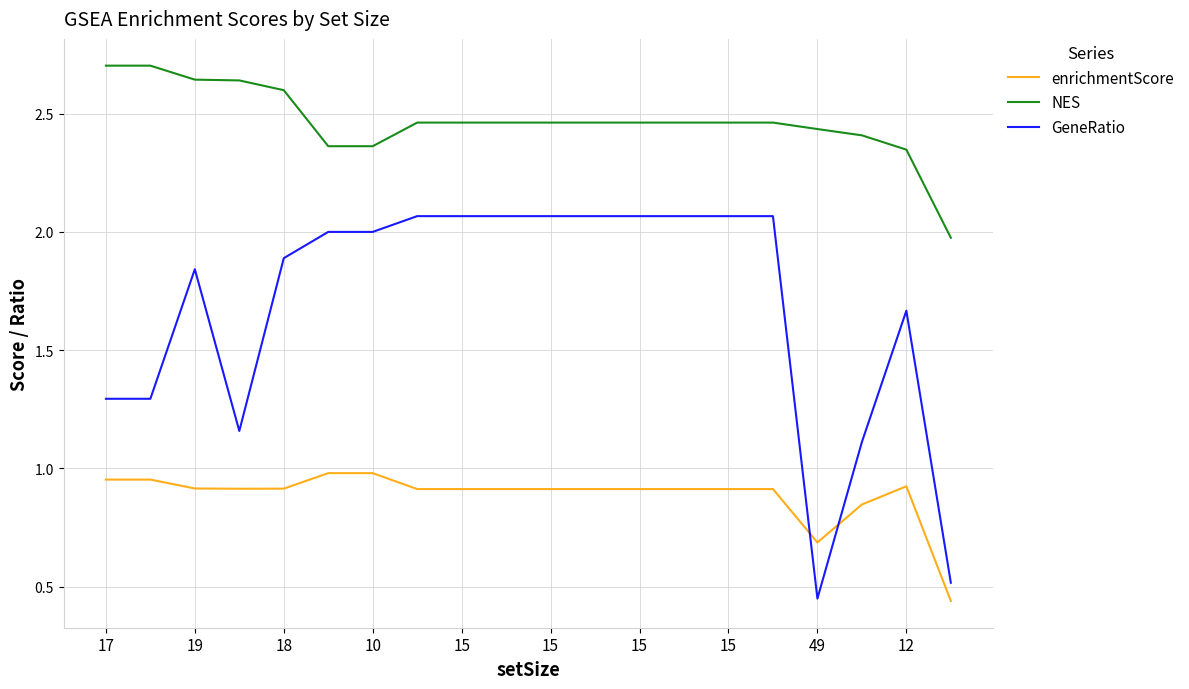

True or false: GeneRatio and enrichmentScore intersect in this chart.

True